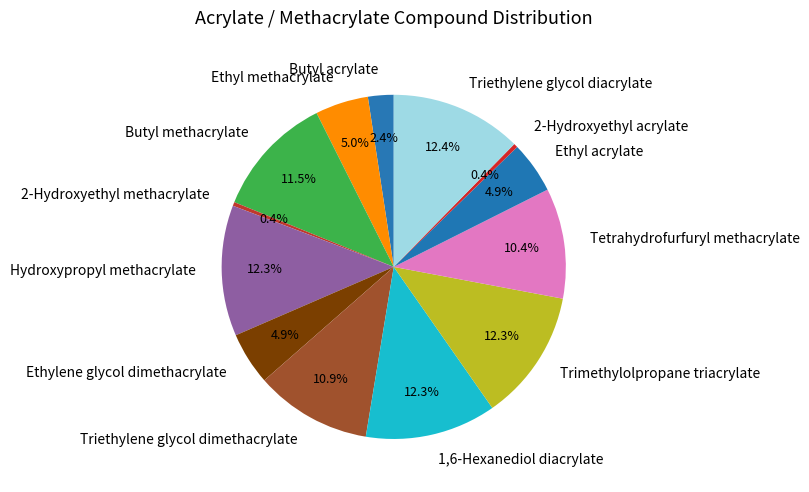

Is the sum of Ethyl methacrylate and Triethylene glycol dimethacrylate greater than half?

No